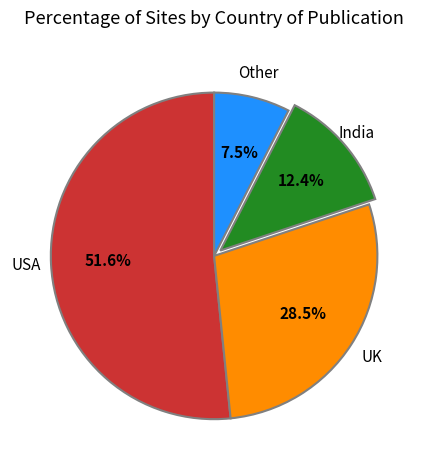

Is there a majority slice in this chart?

Yes